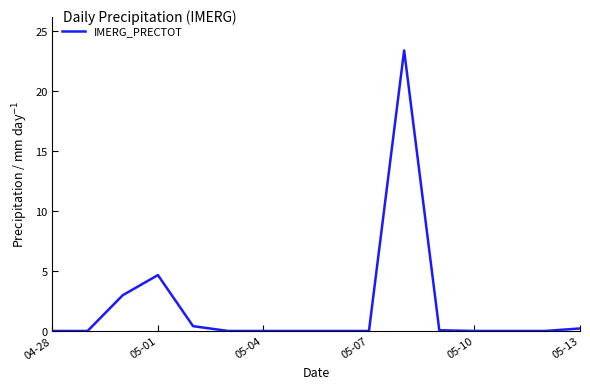

What is the maximum value shown in the chart?

23.4